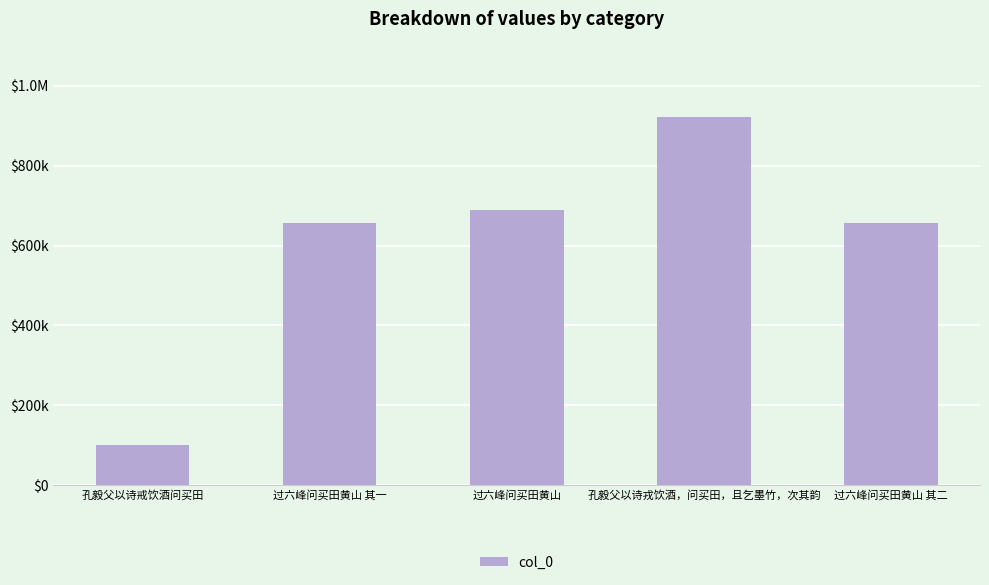

What is the sum of all values?

3024710